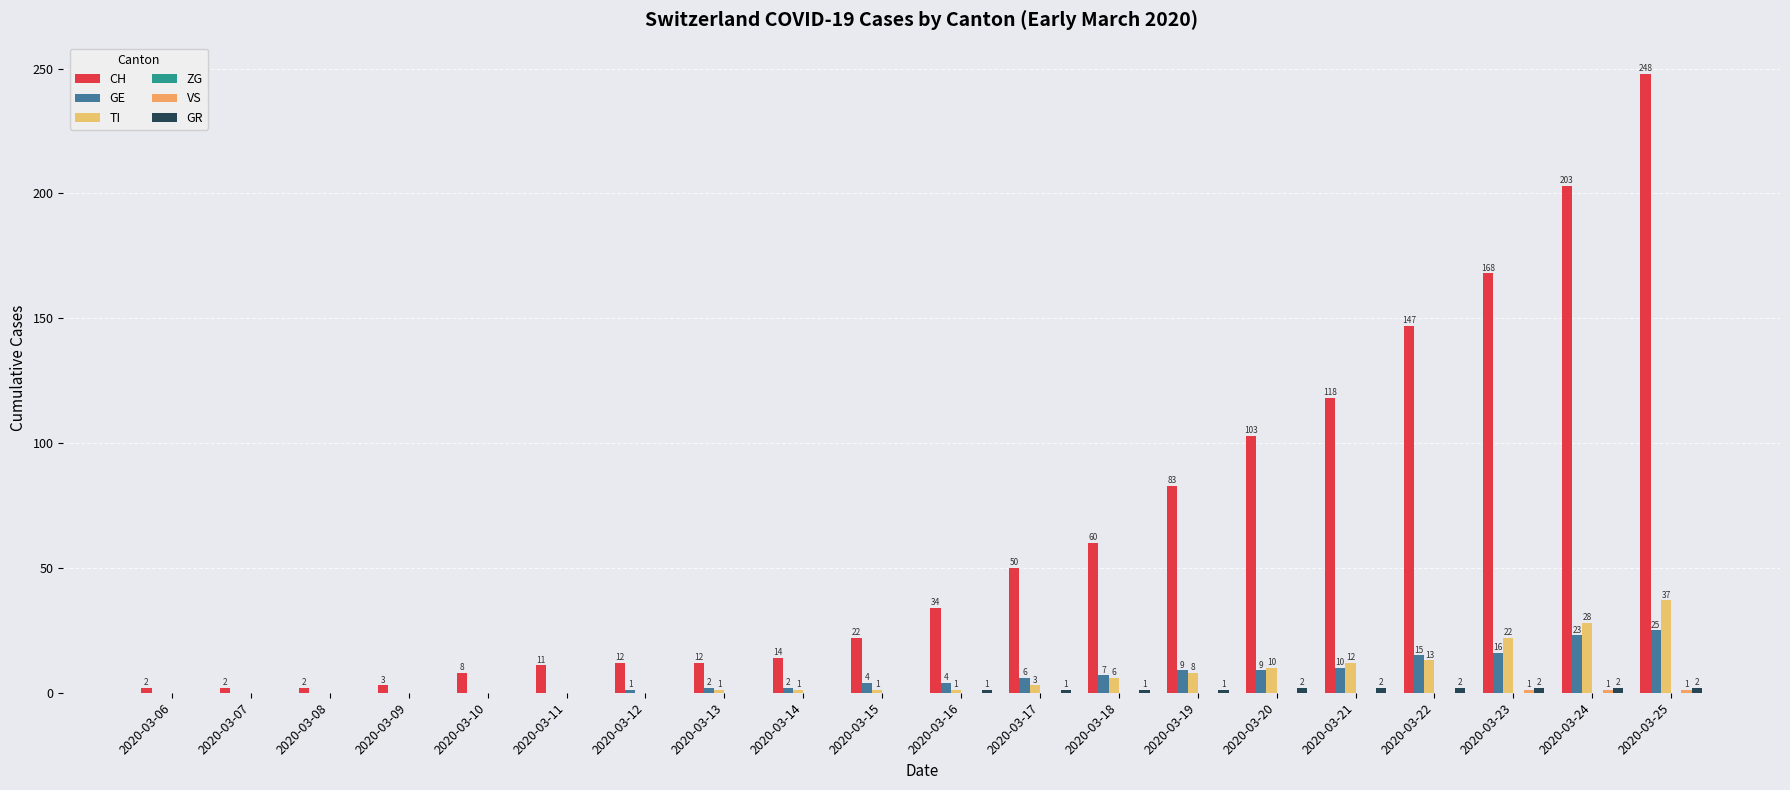

True or false: GE has a value of 0 at 2020-03-11.

True